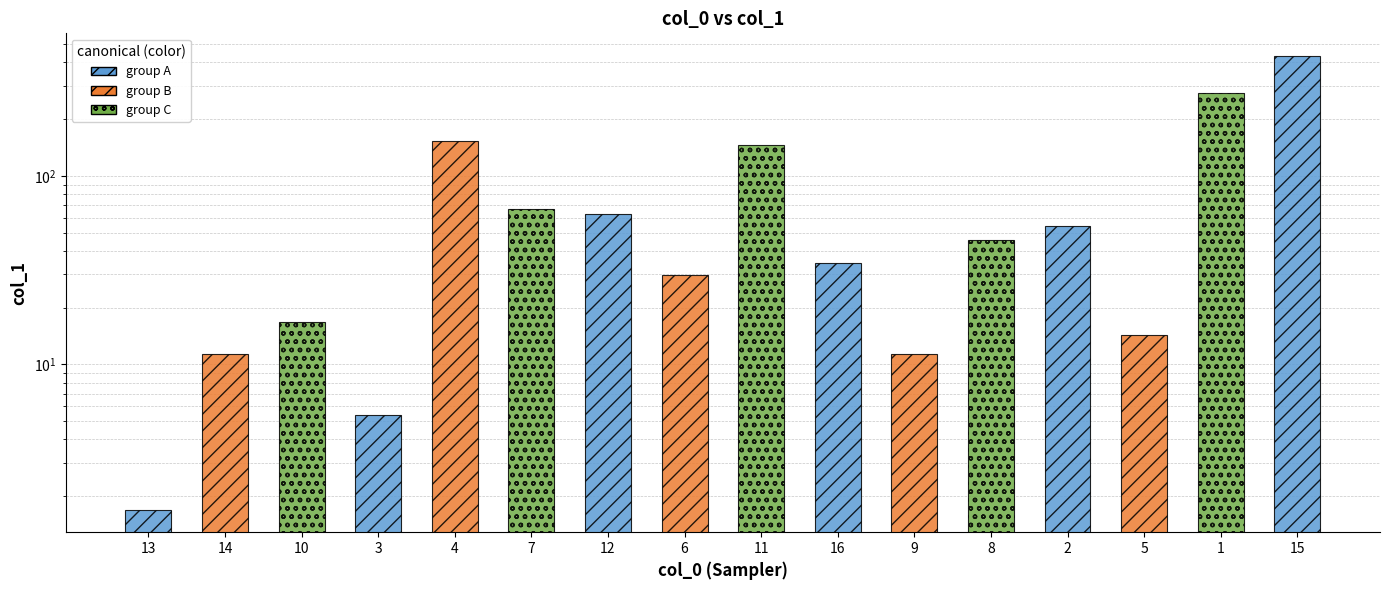

Count the number of categories in the chart.

16